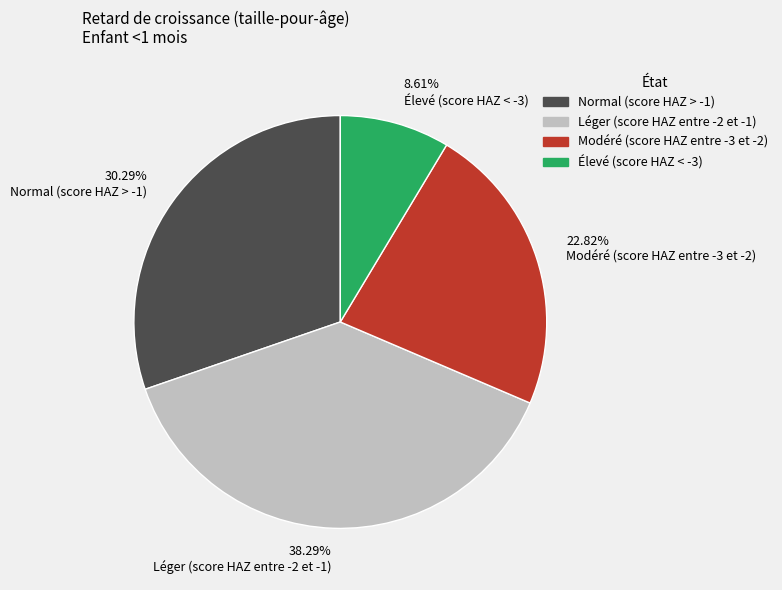

Rank the categories by value from highest to lowest.

38.29% Léger (score HAZ entre -2 et -1), 30.29% Normal (score HAZ > -1), 22.82% Modéré (score HAZ entre -3 et -2), 8.61% Élevé (score HAZ < -3)